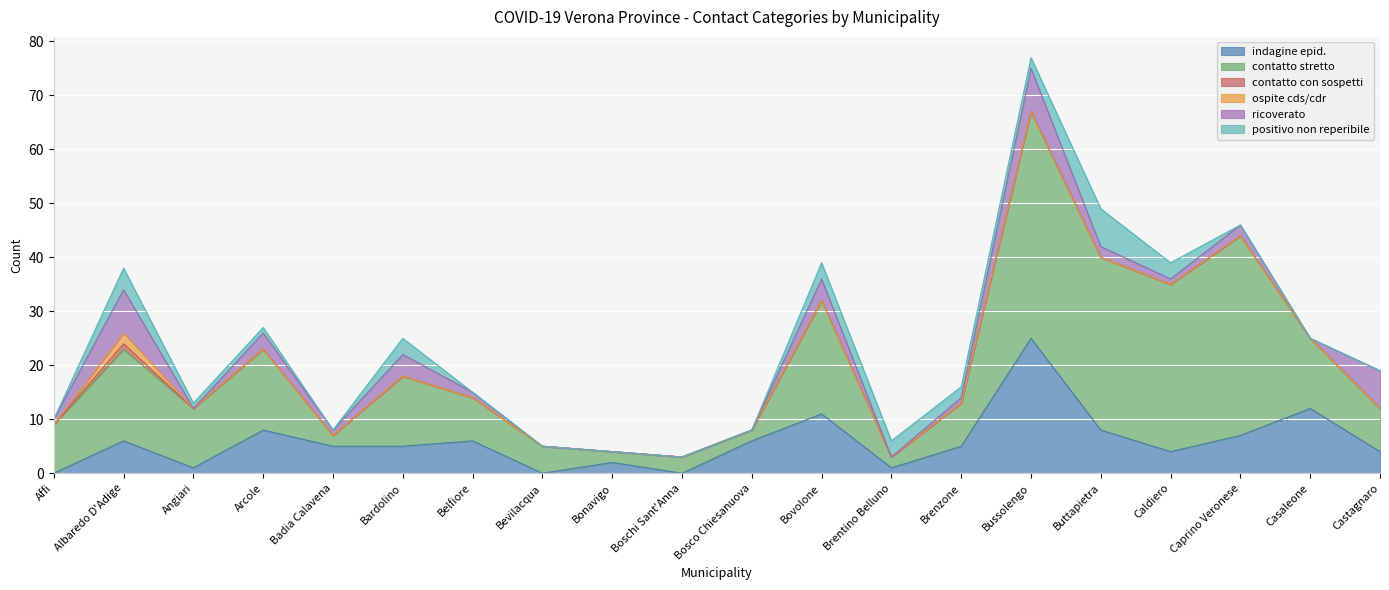

Reading left to right, list all the values displayed in this chart.

indagine epid.: Affi=0	Albaredo D'Adige=6	Angiari=1	Arcole=8	Badia Calavena=5	Bardolino=5	Belfiore=6	Bevilacqua=0	Bonavigo=2	Boschi Sant'Anna=0	Bosco Chiesanuova=6	Bovolone=11	Brentino Belluno=1	Brenzone=5	Bussolengo=25	Buttapietra=8	Caldiero=4	Caprino Veronese=7	Casaleone=12	Castagnaro=4
contatto stretto: Affi=9	Albaredo D'Adige=17	Angiari=11	Arcole=15	Badia Calavena=2	Bardolino=13	Belfiore=8	Bevilacqua=5	Bonavigo=2	Boschi Sant'Anna=3	Bosco Chiesanuova=2	Bovolone=21	Brentino Belluno=2	Brenzone=8	Bussolengo=42	Buttapietra=32	Caldiero=31	Caprino Veronese=37	Casaleone=13	Castagnaro=8
contatto con sospetti: Affi=0	Albaredo D'Adige=1	Angiari=0	Arcole=0	Badia Calavena=0	Bardolino=0	Belfiore=0	Bevilacqua=0	Bonavigo=0	Boschi Sant'Anna=0	Bosco Chiesanuova=0	Bovolone=0	Brentino Belluno=0	Brenzone=0	Bussolengo=0	Buttapietra=0	Caldiero=0	Caprino Veronese=0	Casaleone=0	Castagnaro=0
ospite cds/cdr: Affi=0	Albaredo D'Adige=2	Angiari=0	Arcole=0	Badia Calavena=0	Bardolino=0	Belfiore=0	Bevilacqua=0	Bonavigo=0	Boschi Sant'Anna=0	Bosco Chiesanuova=0	Bovolone=0	Brentino Belluno=0	Brenzone=0	Bussolengo=0	Buttapietra=0	Caldiero=0	Caprino Veronese=0	Casaleone=0	Castagnaro=0
ricoverato: Affi=1	Albaredo D'Adige=8	Angiari=0	Arcole=3	Badia Calavena=1	Bardolino=4	Belfiore=1	Bevilacqua=0	Bonavigo=0	Boschi Sant'Anna=0	Bosco Chiesanuova=0	Bovolone=4	Brentino Belluno=0	Brenzone=1	Bussolengo=8	Buttapietra=2	Caldiero=1	Caprino Veronese=2	Casaleone=0	Castagnaro=7
positivo non reperibile: Affi=0	Albaredo D'Adige=4	Angiari=1	Arcole=1	Badia Calavena=0	Bardolino=3	Belfiore=0	Bevilacqua=0	Bonavigo=0	Boschi Sant'Anna=0	Bosco Chiesanuova=0	Bovolone=3	Brentino Belluno=3	Brenzone=2	Bussolengo=2	Buttapietra=7	Caldiero=3	Caprino Veronese=0	Casaleone=0	Castagnaro=0